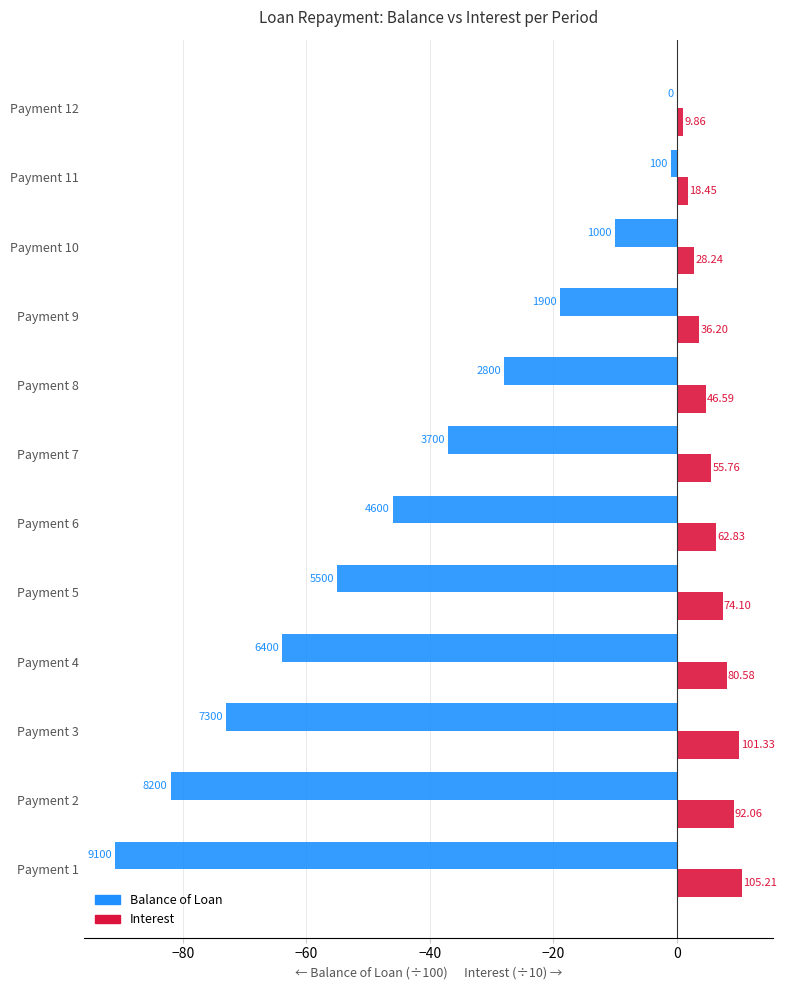

What is the difference between the maximum and minimum values in the Balance of Loan series?

91.0